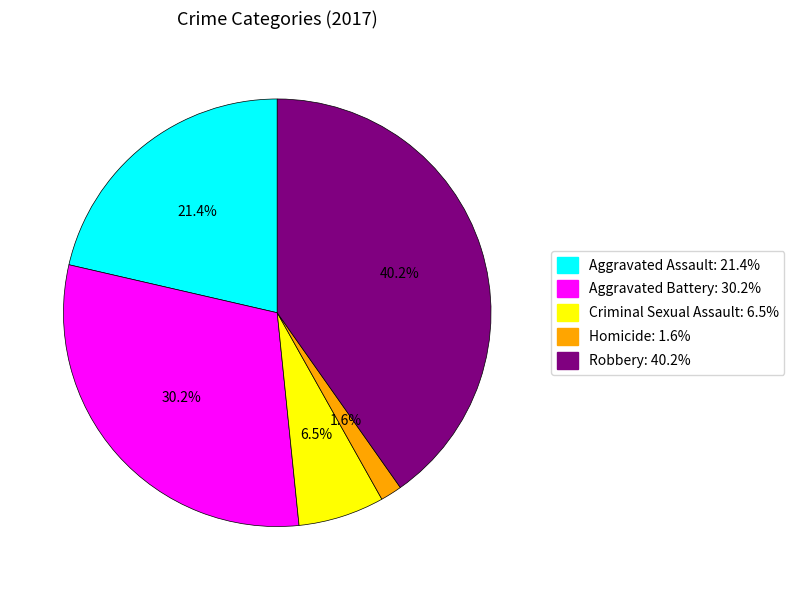

Is it true that Aggravated Assault is 7% of the pie?

False